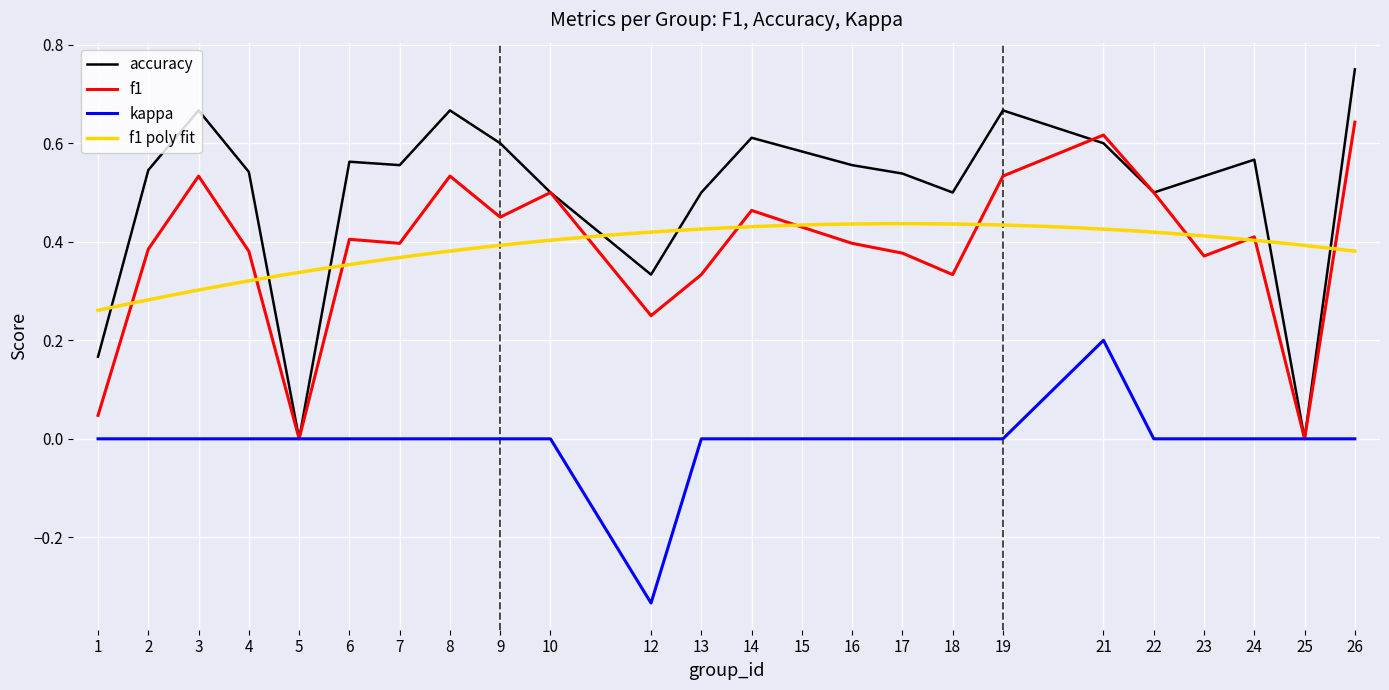

Reading left to right, list all the values displayed in this chart.

f1: 0.0	0.4	0.5	0.4	0.0	0.4	0.4	0.5	0.5	0.5	0.2	0.3	0.5	0.4	0.4	0.4	0.3	0.5	0.6	0.5	0.4	0.4	0.0	0.6
accuracy: 0.2	0.5	0.7	0.5	0.0	0.6	0.6	0.7	0.6	0.5	0.3	0.5	0.6	0.6	0.6	0.5	0.5	0.7	0.6	0.5	0.5	0.6	0.0	0.8
kappa: 0.0	0.0	0.0	0.0	0.0	0.0	0.0	0.0	0.0	0.0	-0.3	0.0	0.0	0.0	0.0	0.0	0.0	0.0	0.2	0.0	0.0	0.0	0.0	0.0